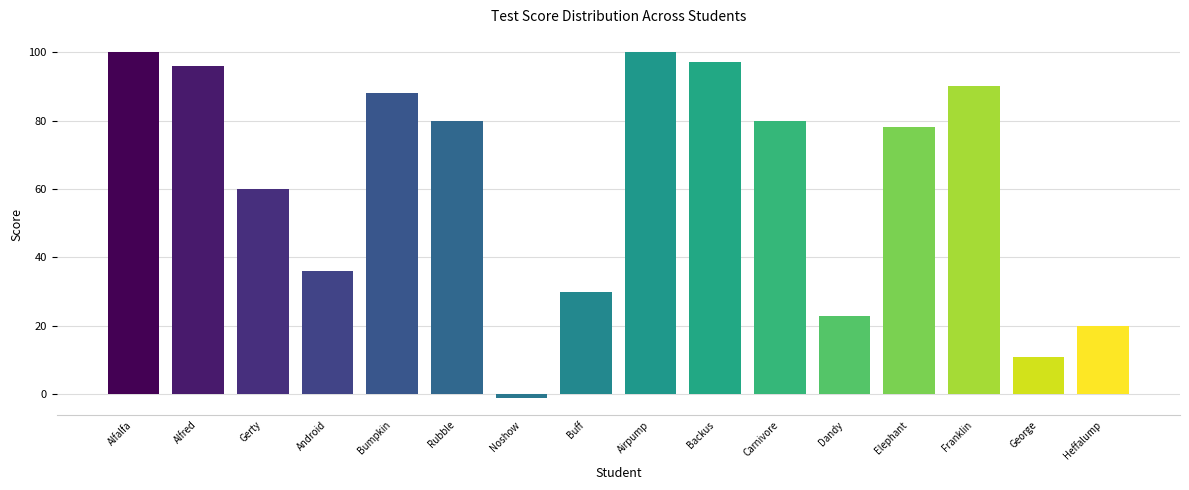

What is the smallest value displayed?

-1